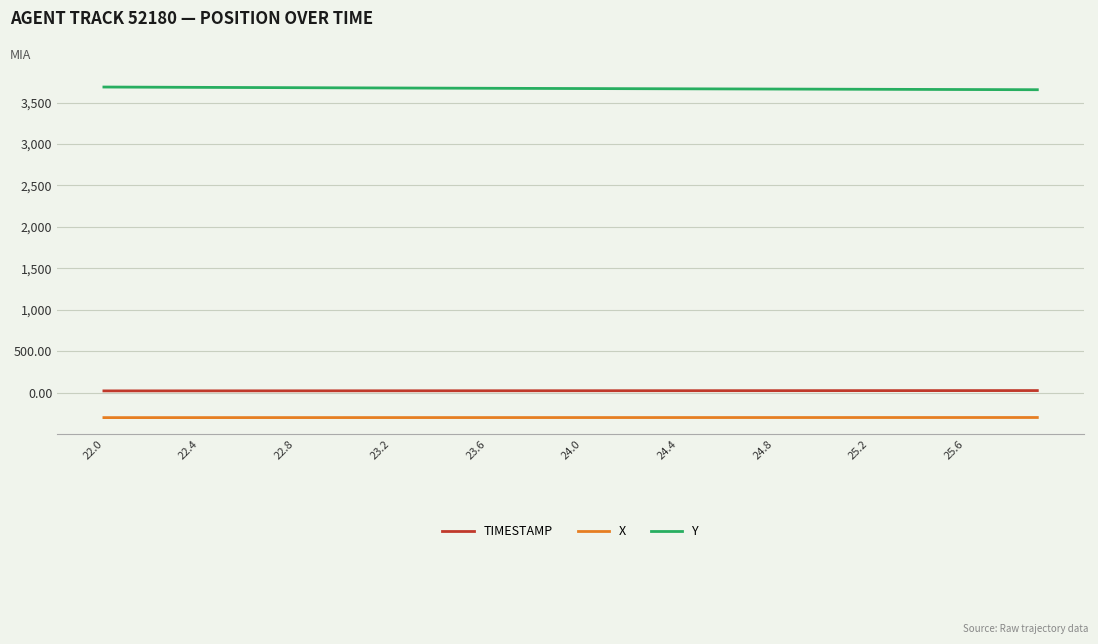

What is the minimum value for Y?

3654.8